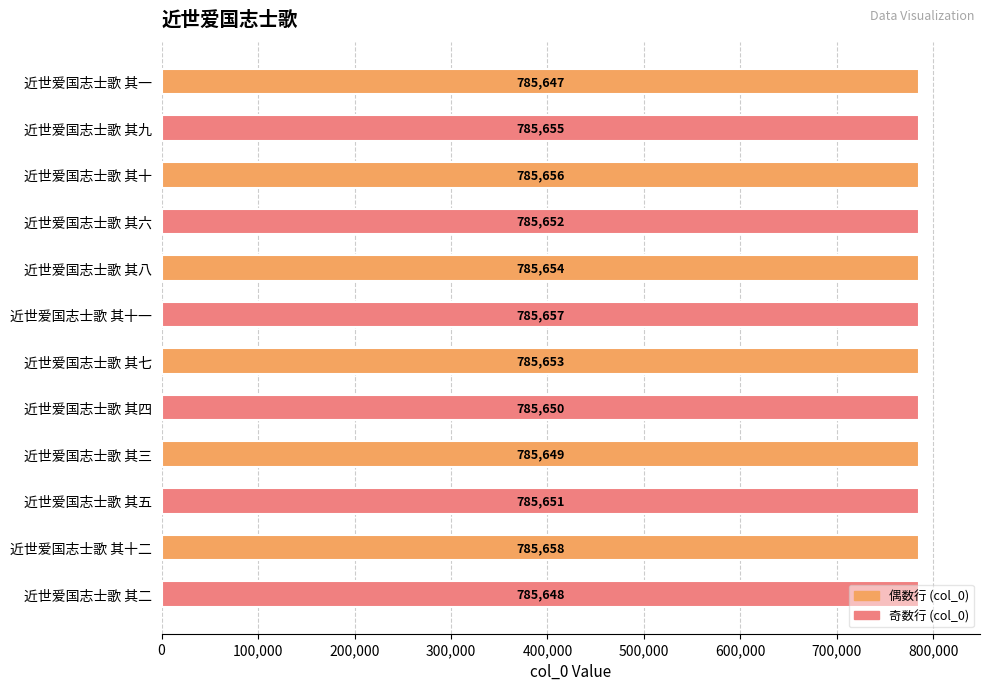

Are the bars horizontal?

Yes